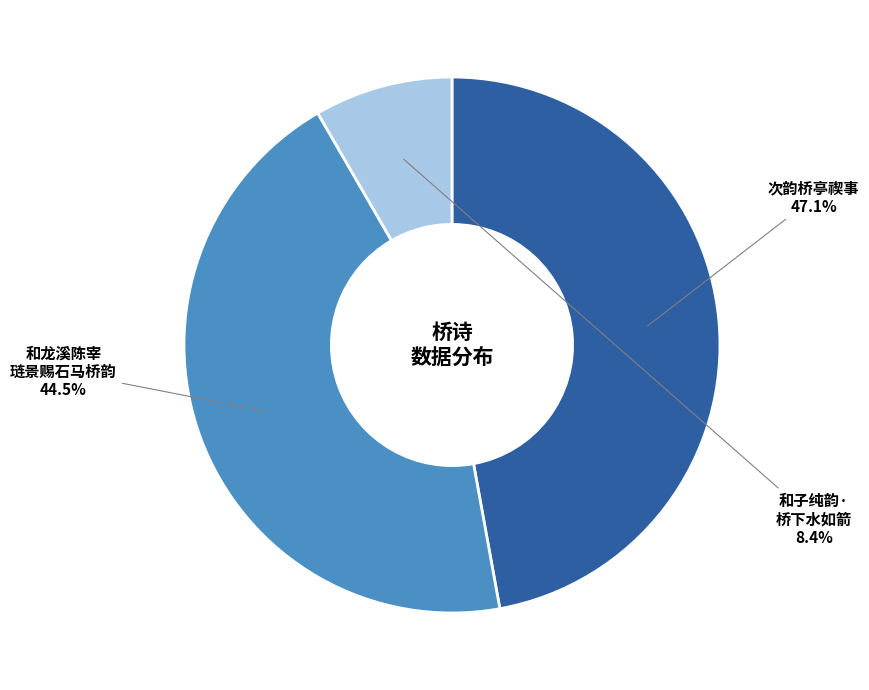

Is there a majority slice in this chart?

No